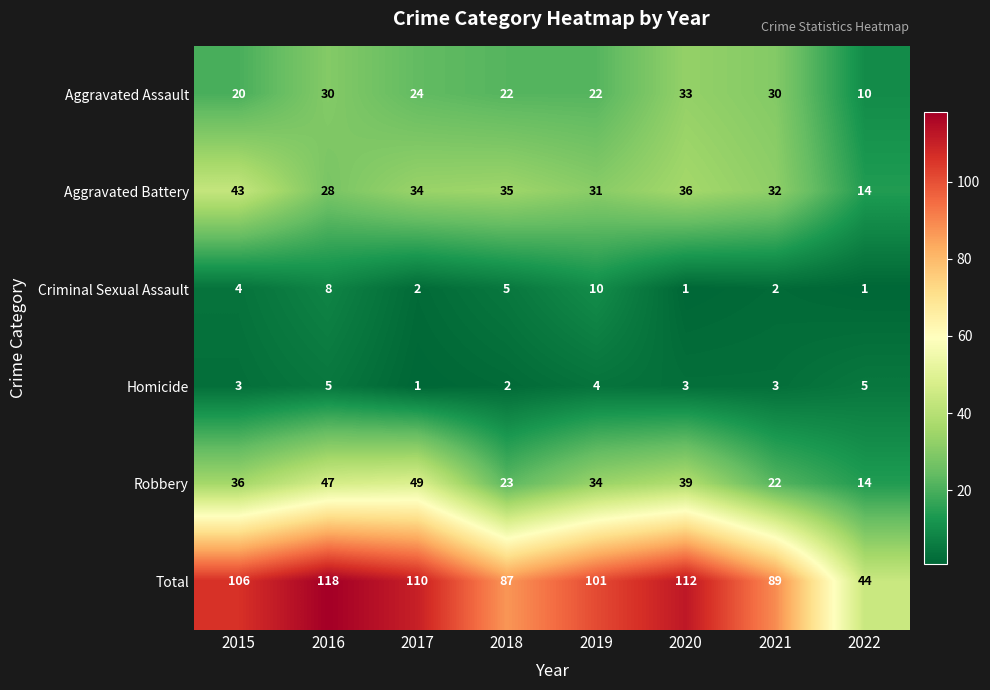

What is the difference between the maximum and minimum values in the Criminal Sexual Assault series?

9